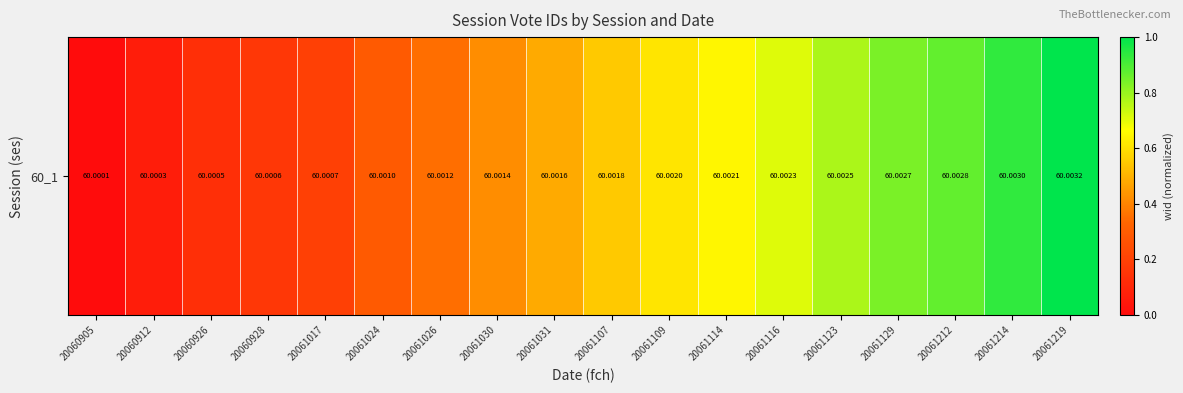

Is it true that the value at 20060926 is 0.0?

False